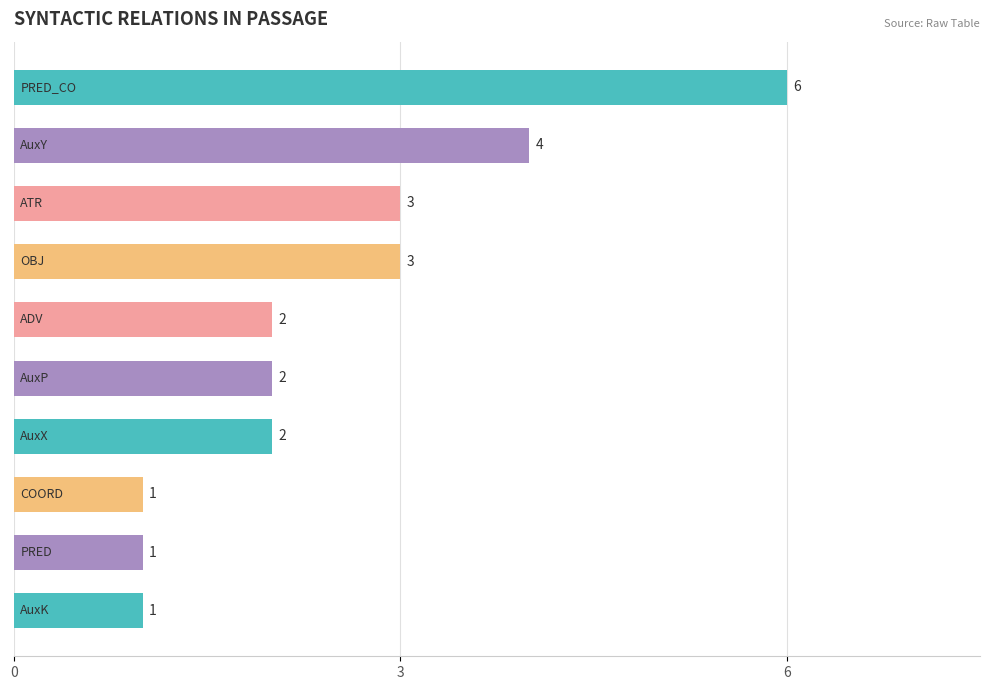

What is the value of the 9th bar from the top?

1